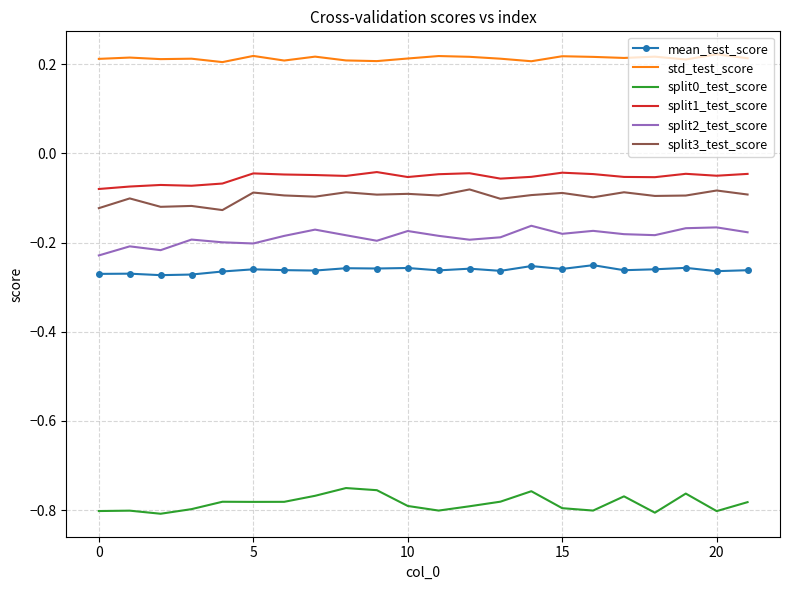

Which series has the largest total across all categories?

std_test_score